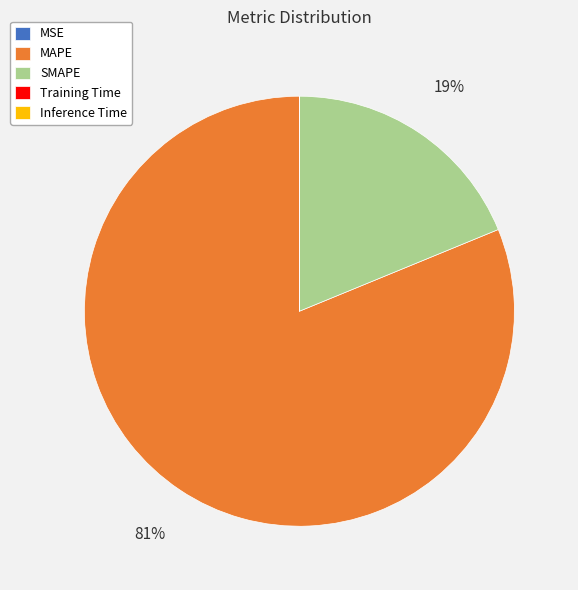

Is it true that SMAPE is 5% of the pie?

False